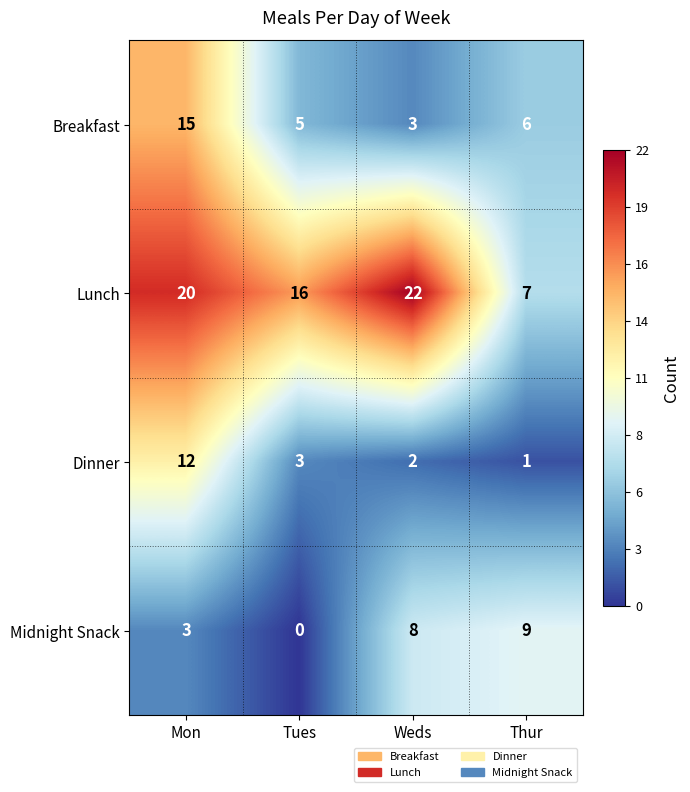

What value does the Breakfast series have at Mon?

15